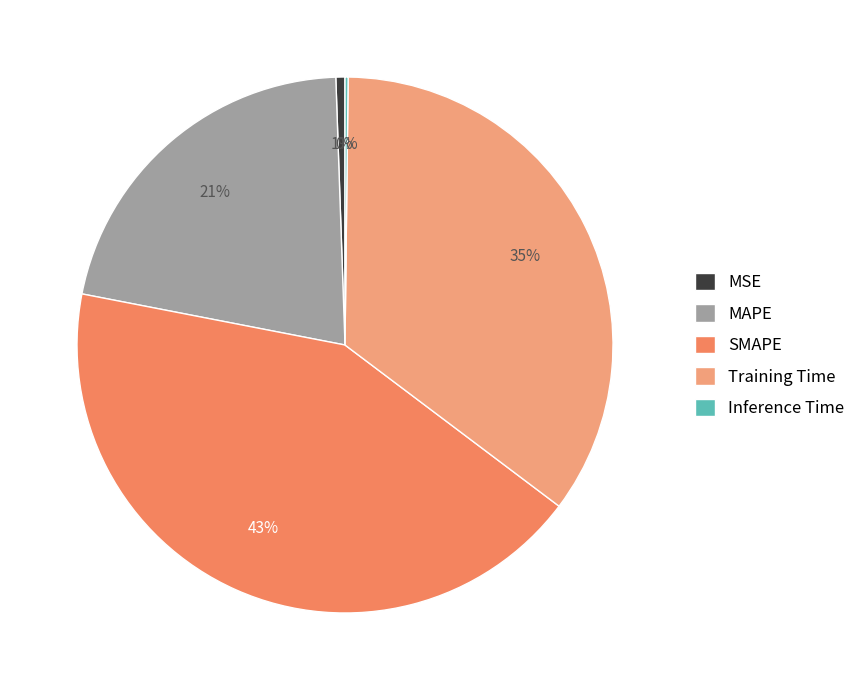

What is the change in value from MSE to SMAPE?

+2.0